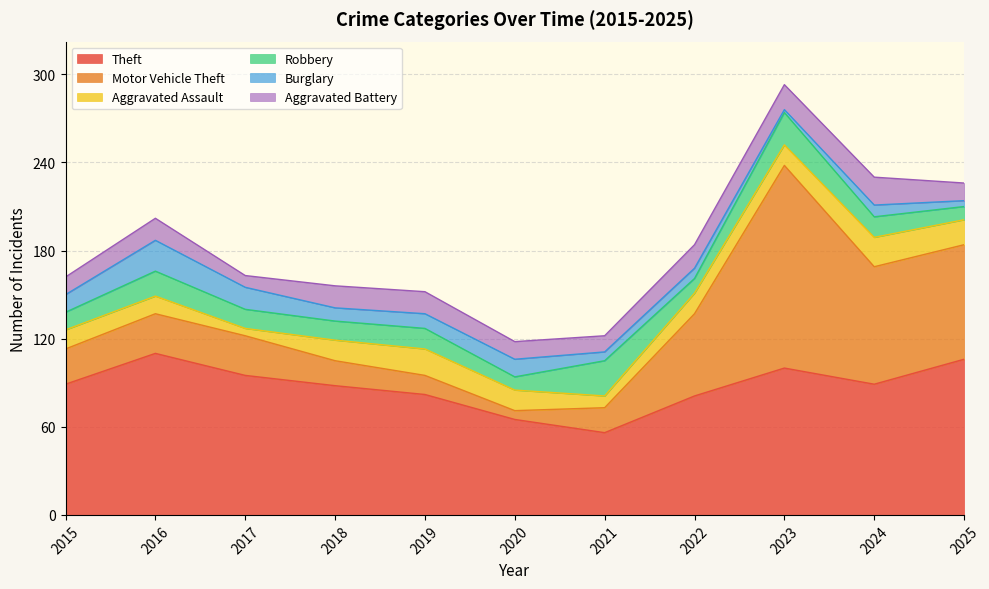

What is the sum of all Theft values?

961